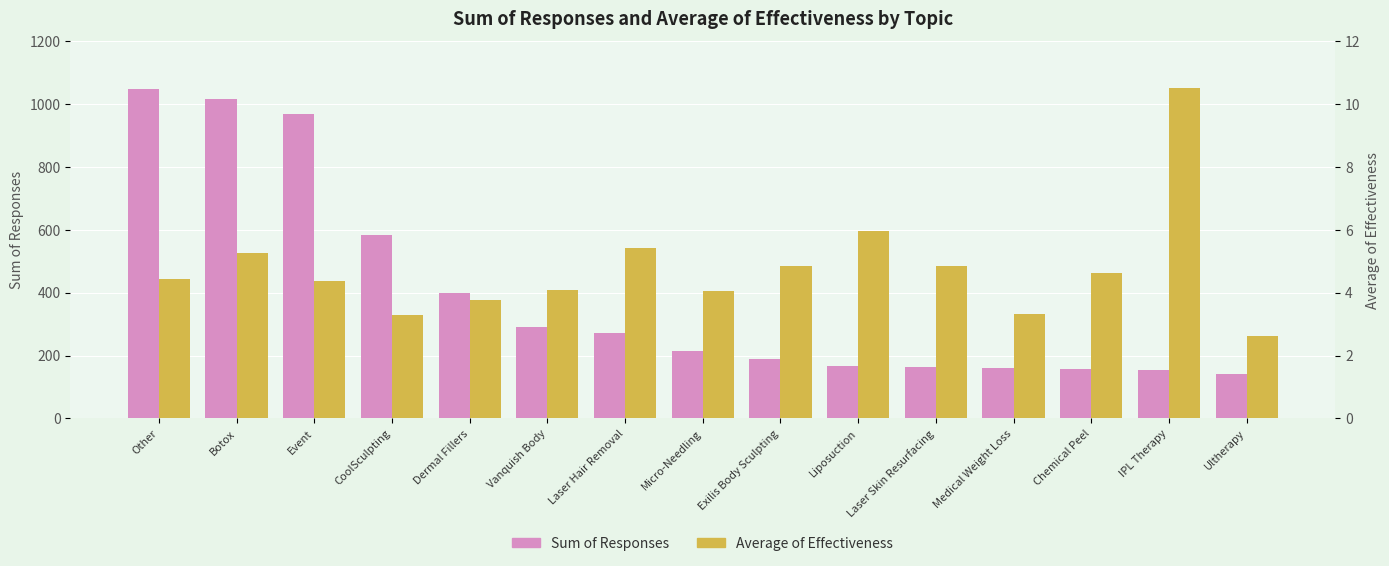

Which has a higher value, Botox or Liposuction?

Botox